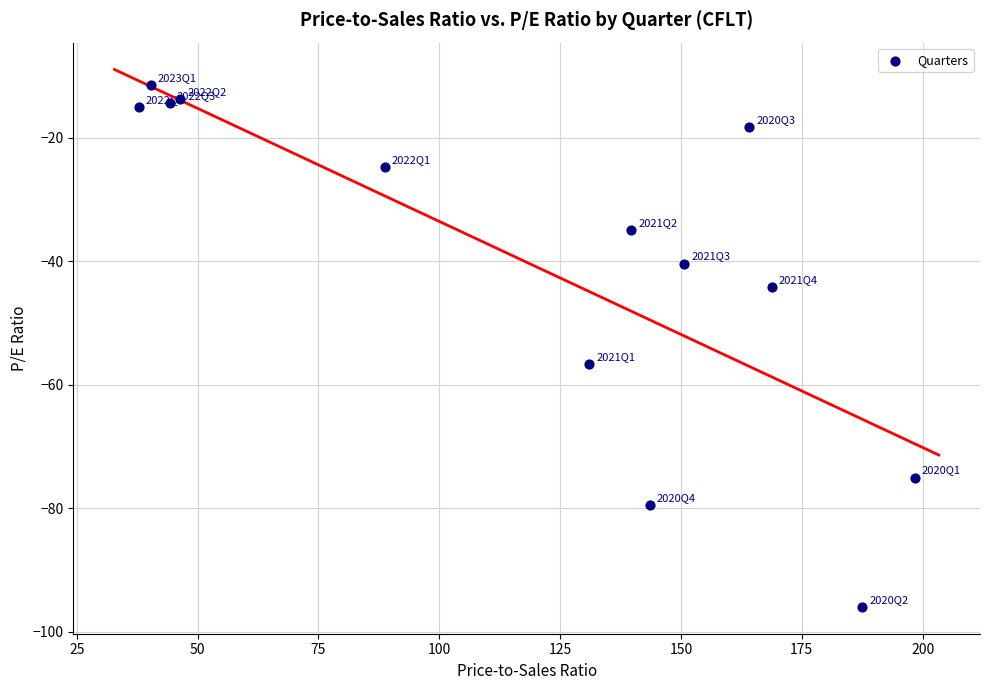

What is the range of Y values (max minus min)?

84.5